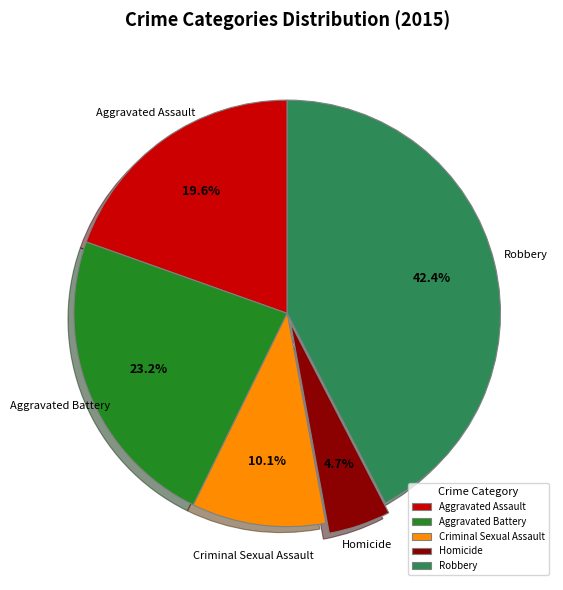

Which category has the biggest portion of the pie?

Robbery